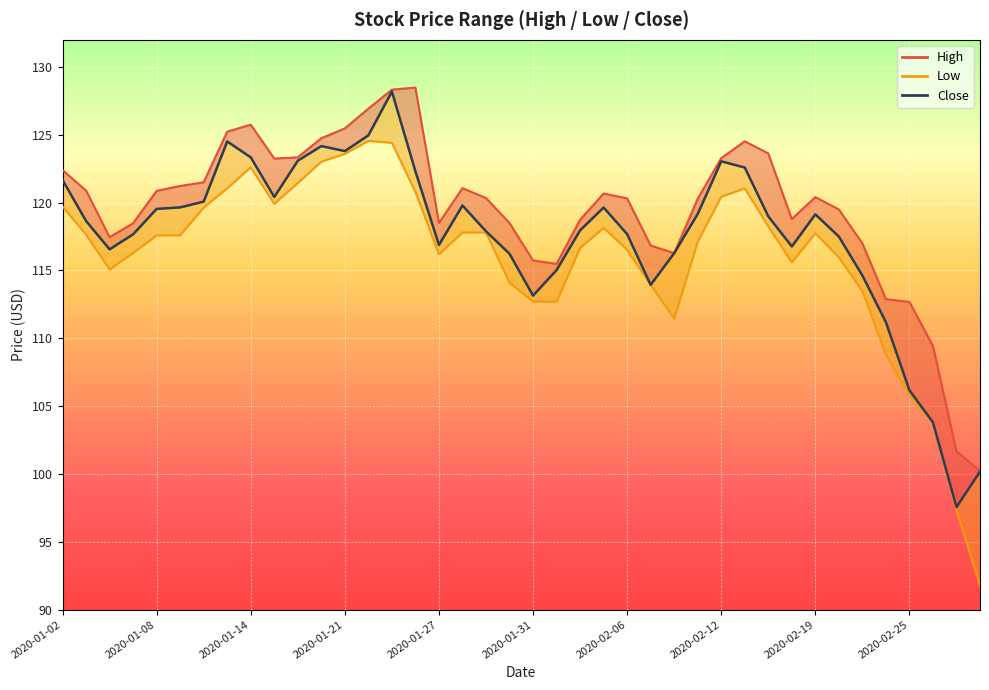

How many distinct data groups are displayed?

3